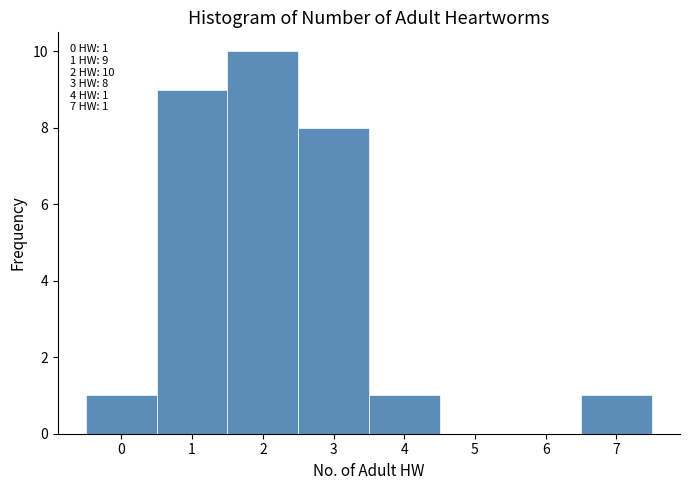

Which range on the x-axis has the tallest bar?

1.5 to 2.5